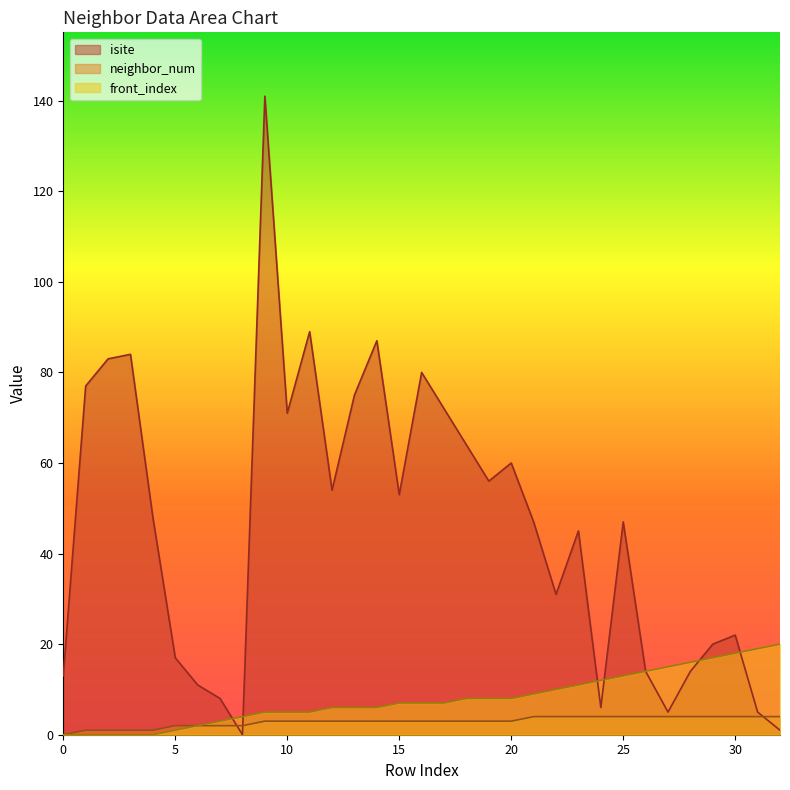

Where do front_index and isite first cross each other?

7 and 8